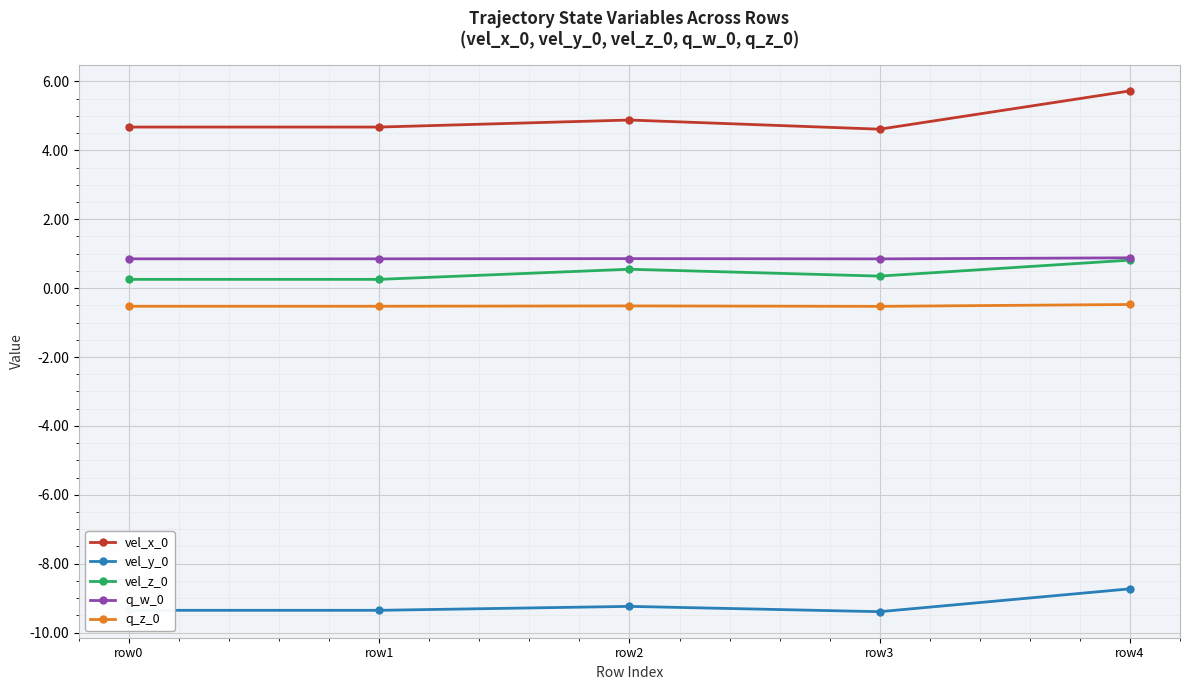

The vel_y_0 series shows -8.7 at row4. True or false?

True